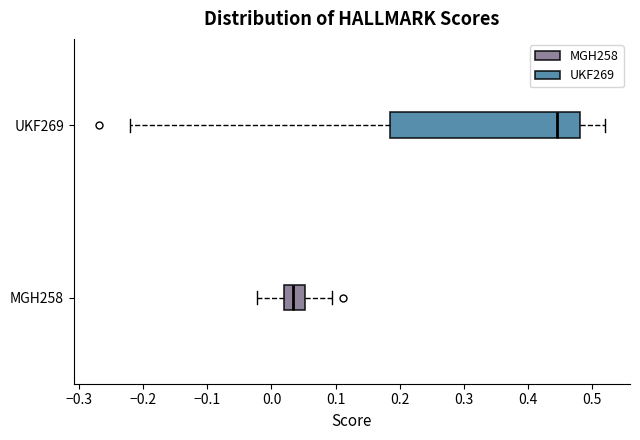

Reading bottom to top, read every box against the x-axis: the position of its median line, the range the box covers, and the ends of its whiskers. The values are not printed on the chart, so give them approximately, as read against the axis.

MGH258: median 0.03, box 0.02 to 0.05, whiskers -0.02 to 0.09
UKF269: median 0.44, box 0.18 to 0.48, whiskers -0.22 to 0.52